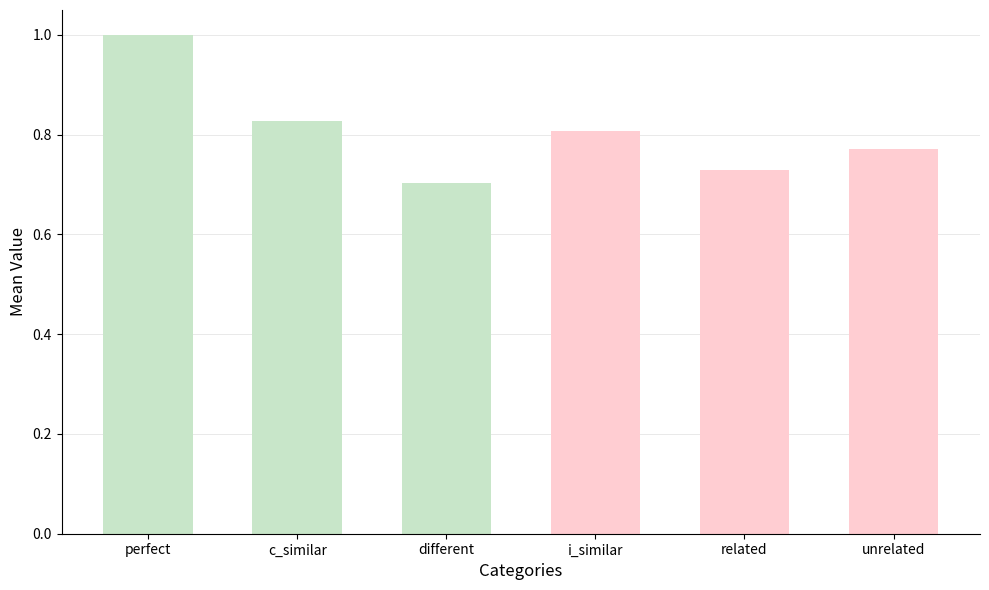

What is the greatest value displayed?

1.0